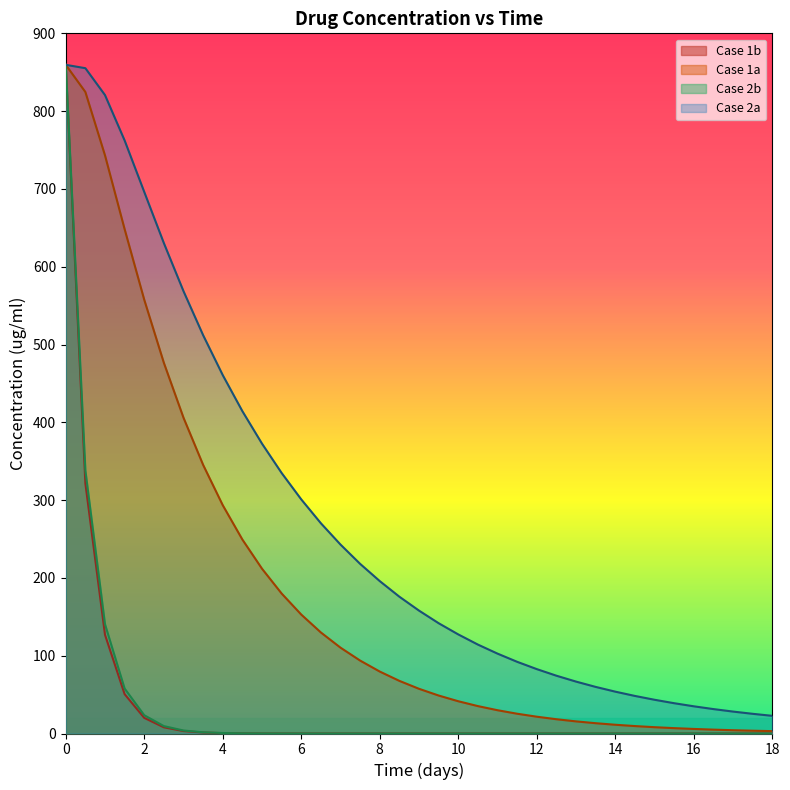

What is the total value across all series at 2?

1297.3